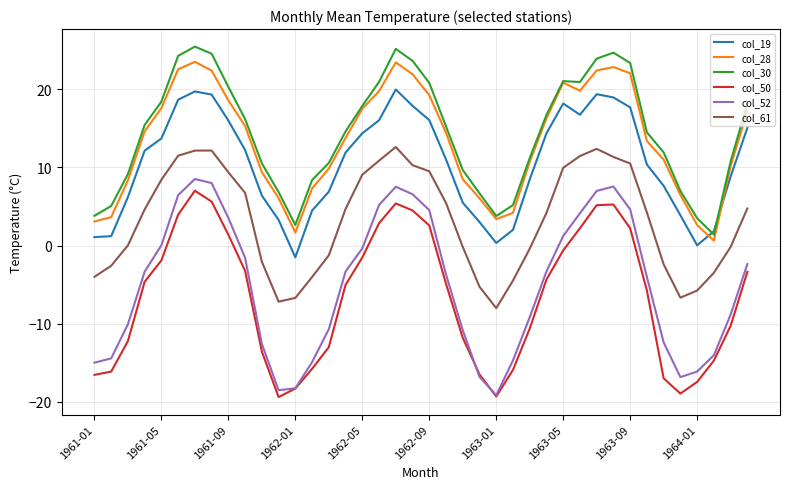

True or false: col_19 and col_52 intersect in this chart.

False